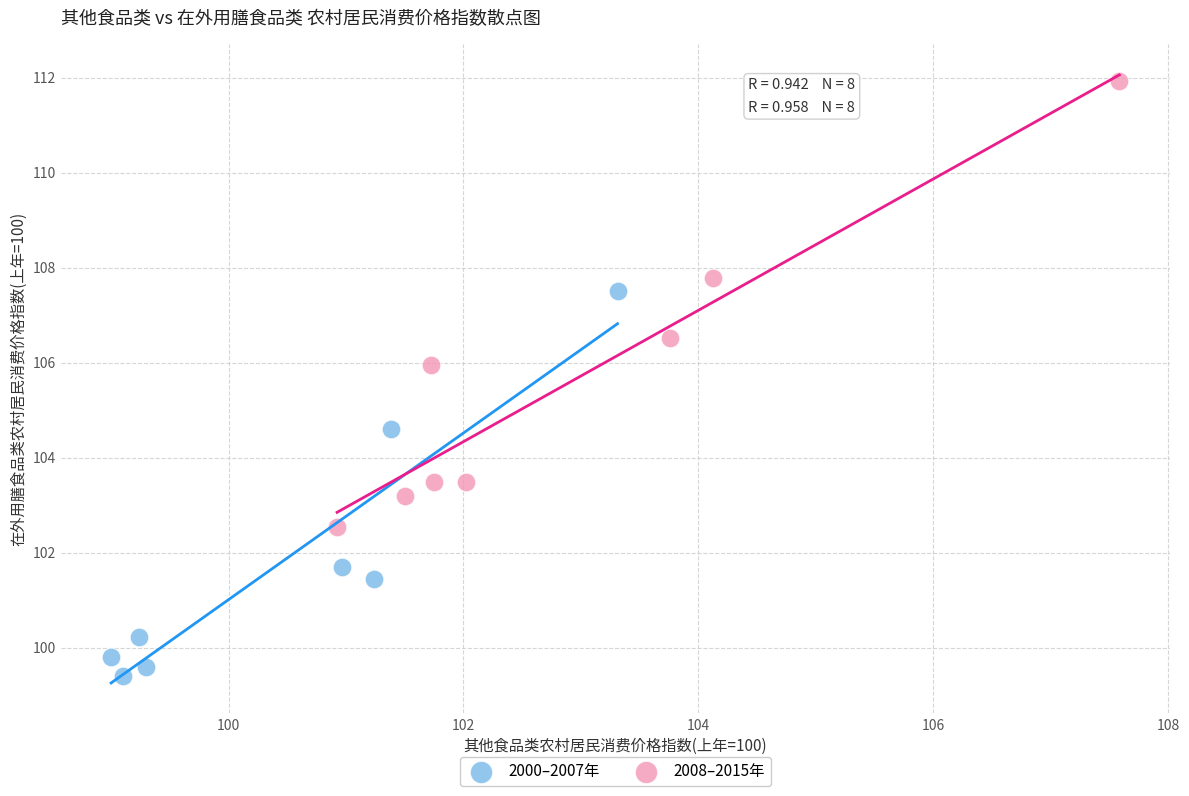

Which series contains the highest Y value?

2008–2015年